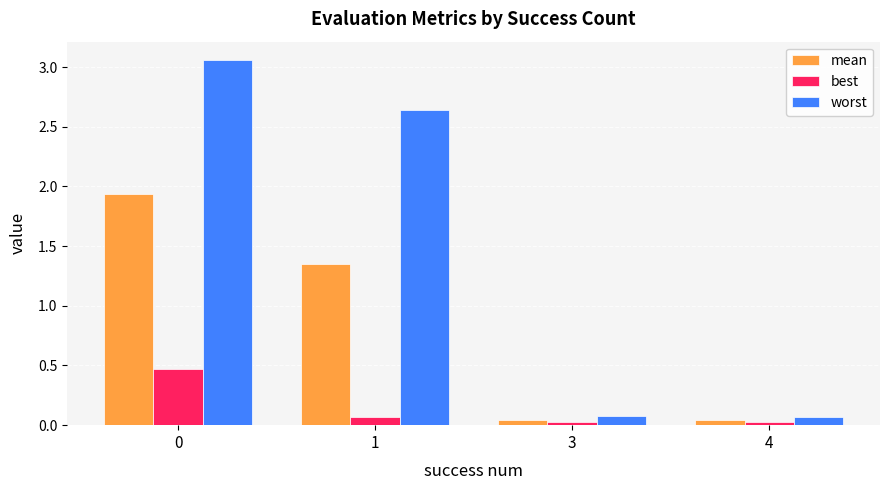

Is it true that worst equals 0.1 at 4?

True